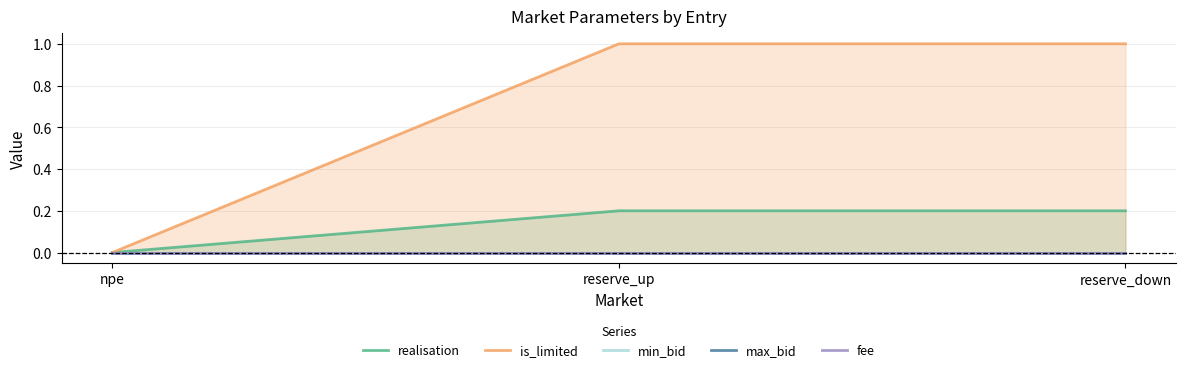

What is the label of the 1st point from the left?

npe